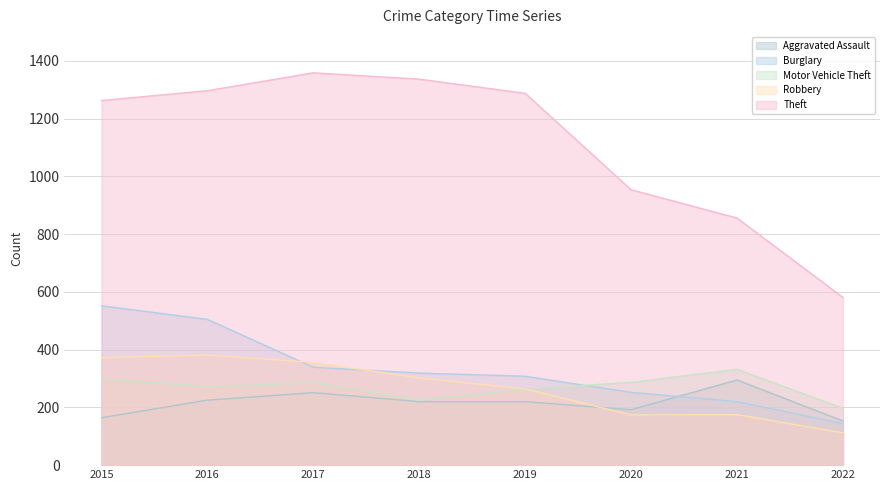

Is the value of Theft at 2016 greater than the value of Motor Vehicle Theft at 2022?

Yes